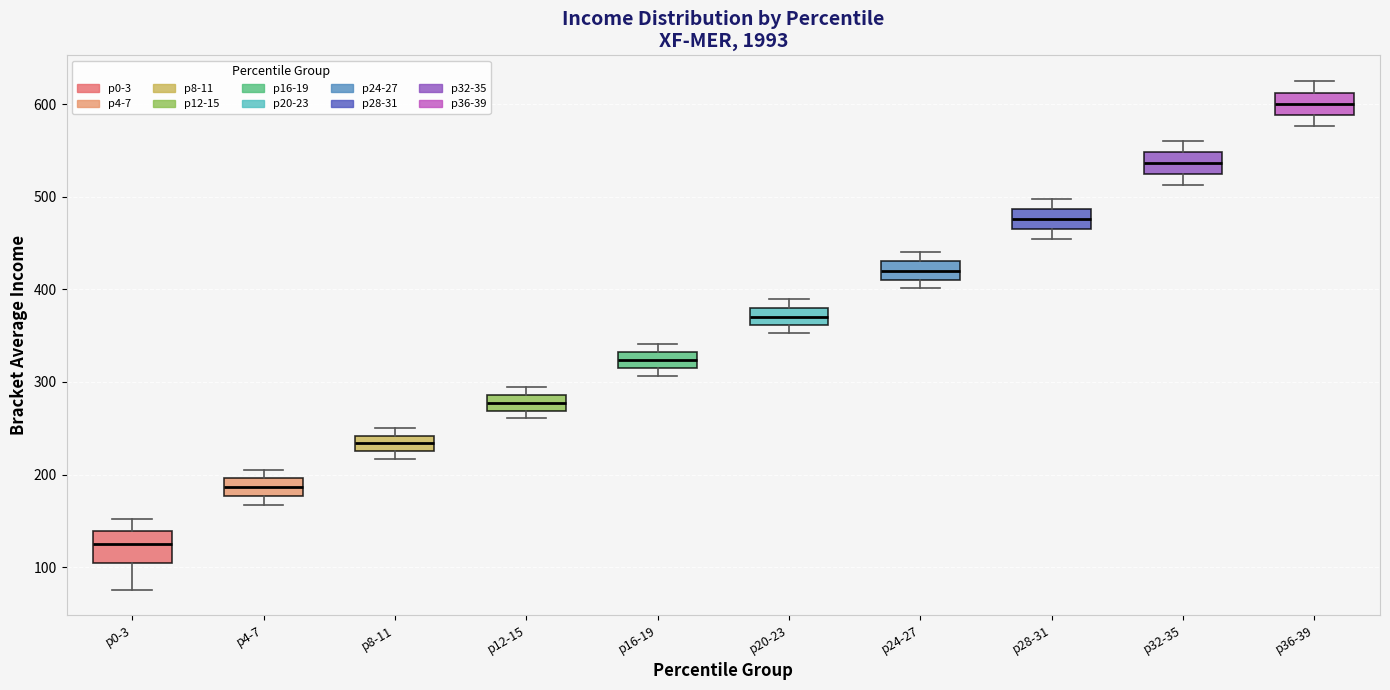

Which box is the tallest, from its lower edge to its upper edge?

p0-3